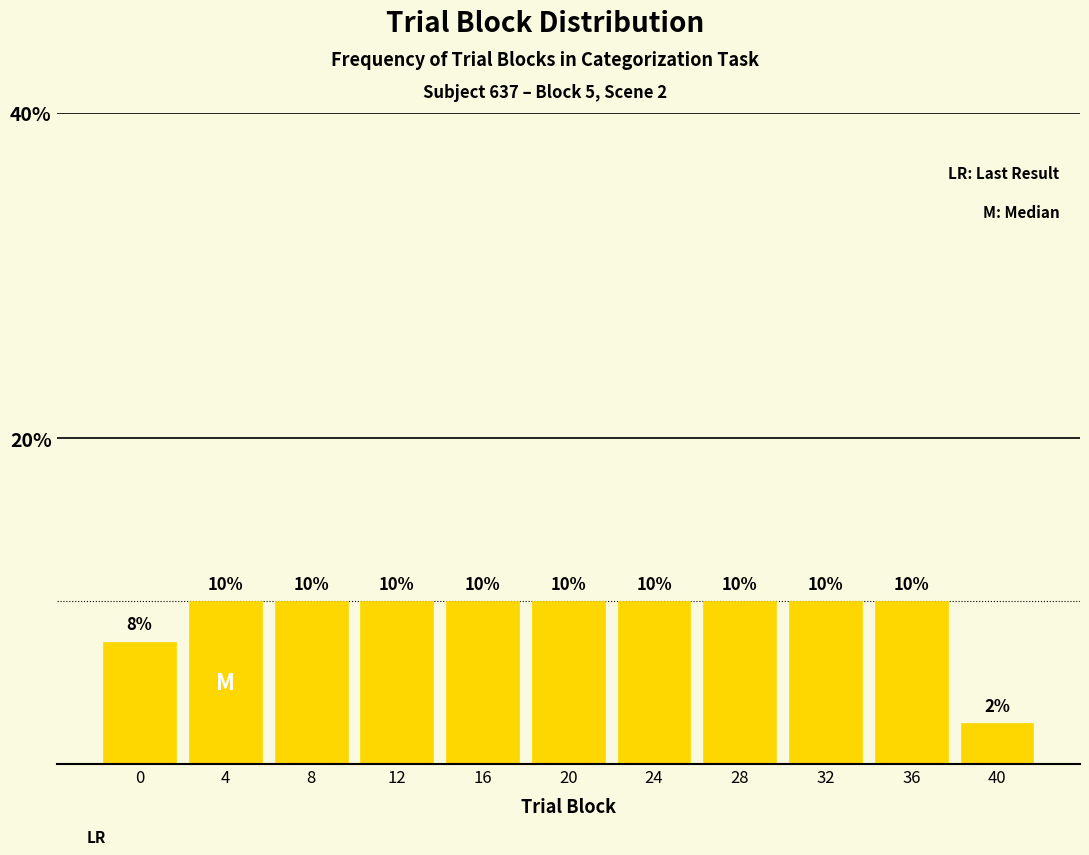

What value does the data have at 32?

10.0